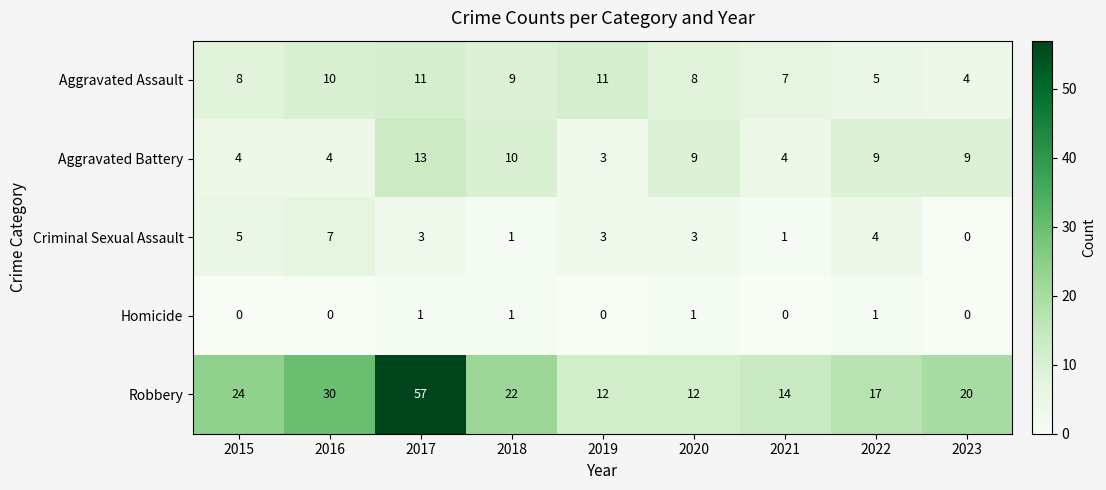

How many data points in Aggravated Battery are less than 9?

4